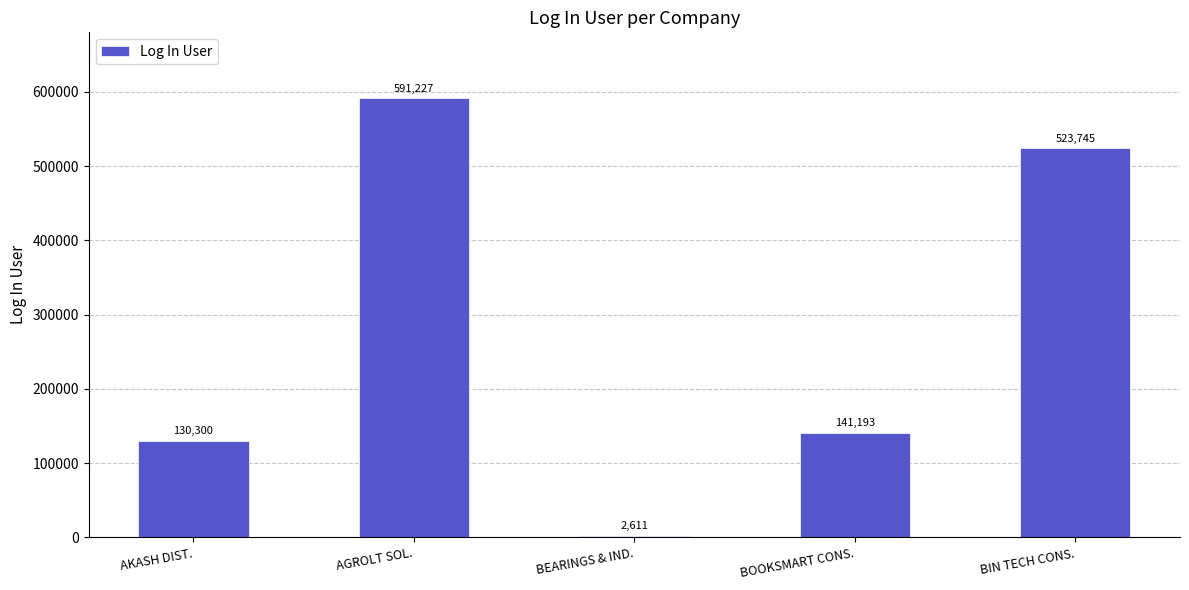

At which label does the data first exceed 141193?

AGROLT SOL.